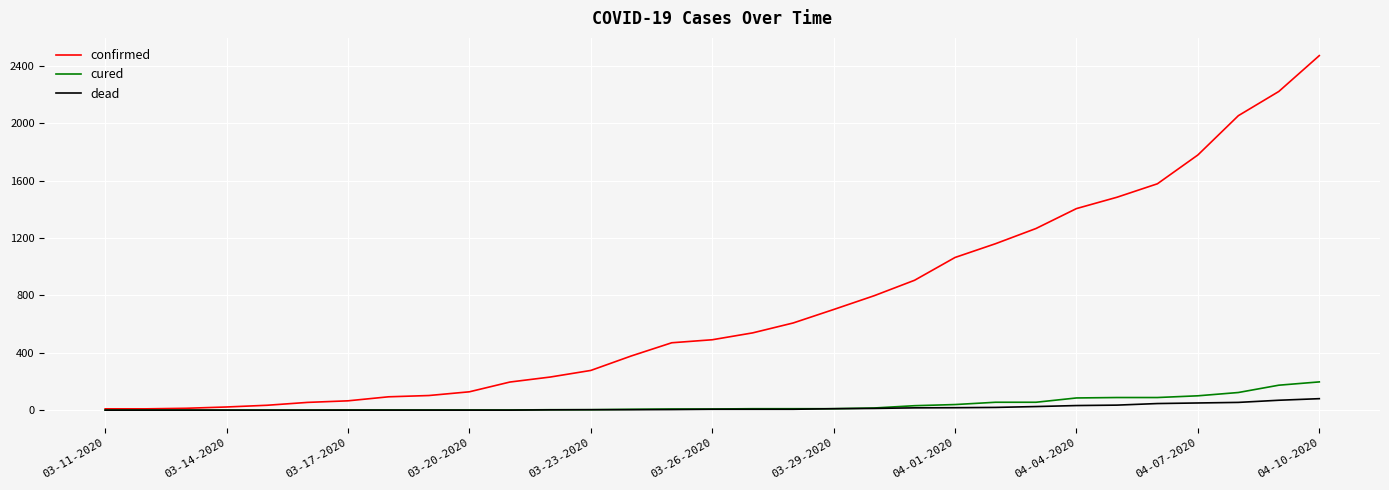

What are all the series names shown in the legend?

confirmed, cured, dead